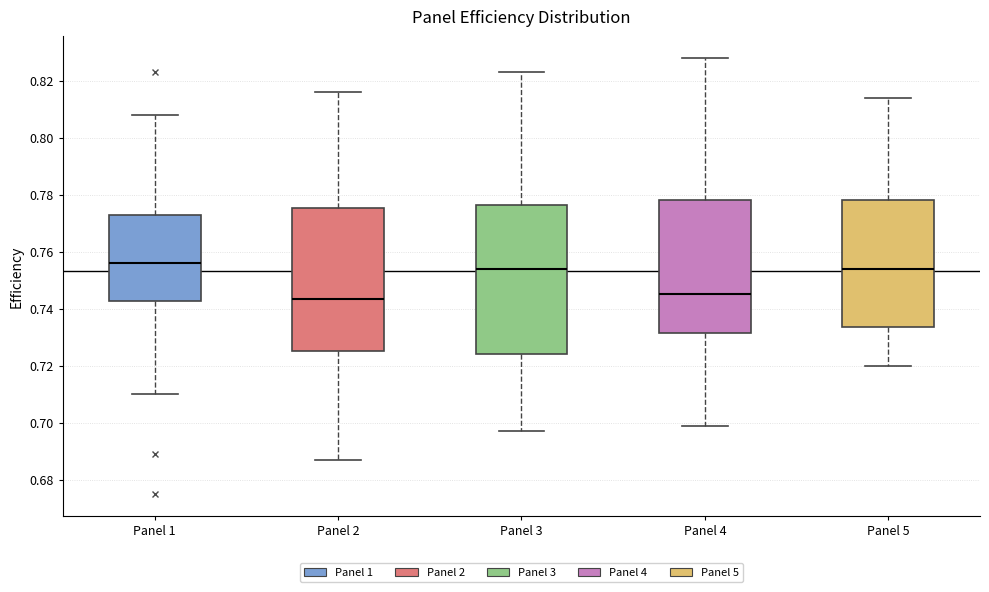

Where is the upper edge of the box for Panel 3 on the y-axis? The values are not printed on the chart, so give them approximately, as read against the axis.

0.776